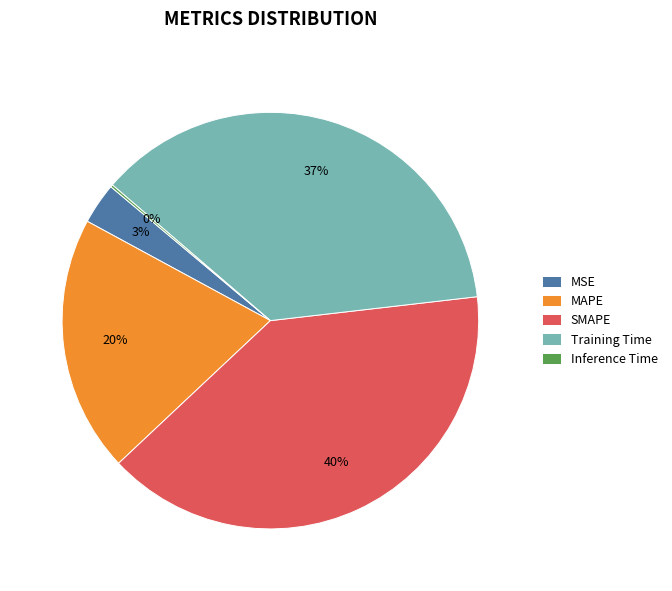

Is the sum of SMAPE and MSE greater than half?

No